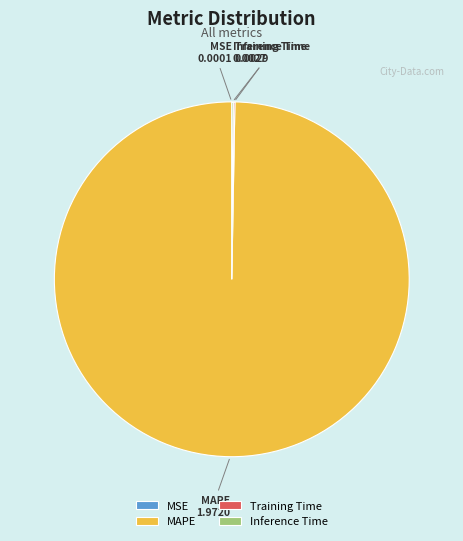

What is the largest slice in the pie chart?

MAPE